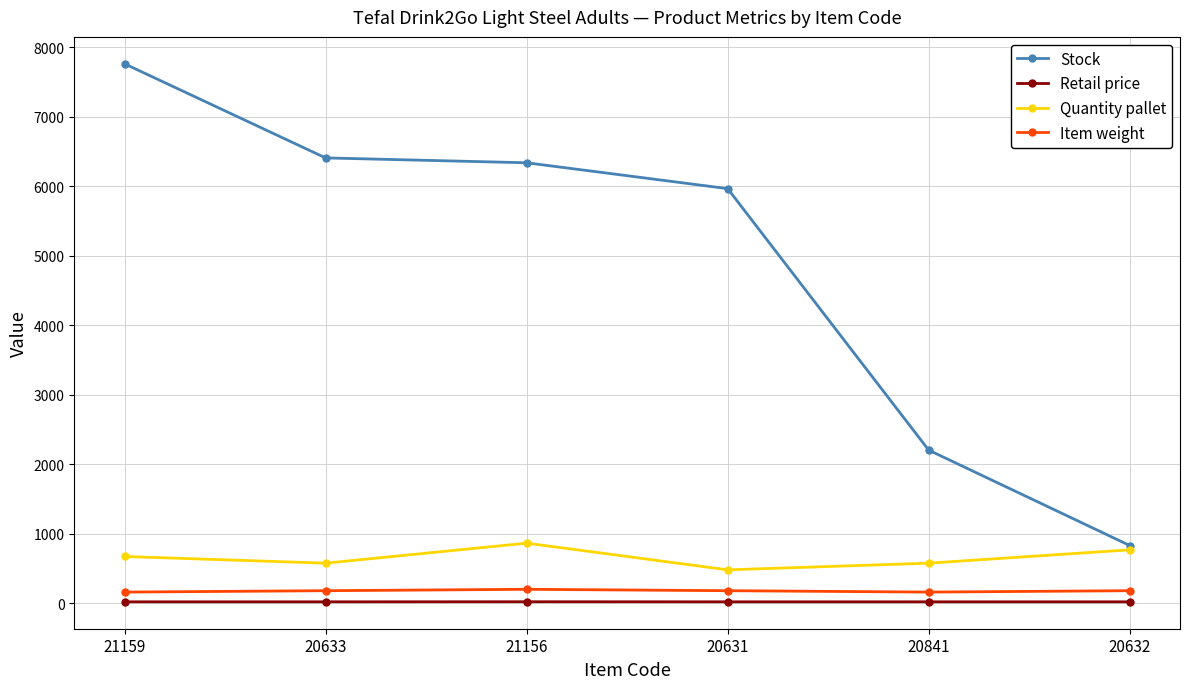

How many categories are shown in the chart?

6